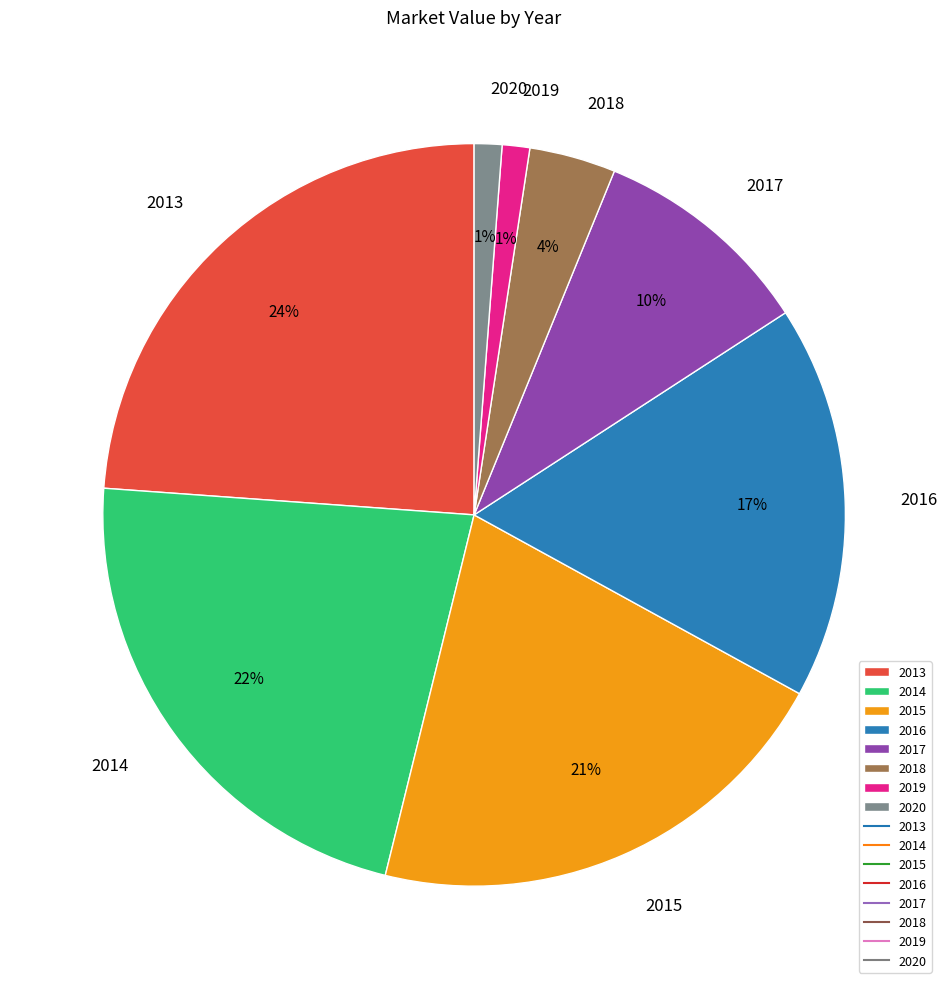

What is the ratio of the value at 2018 to the value at 2016?

0.2